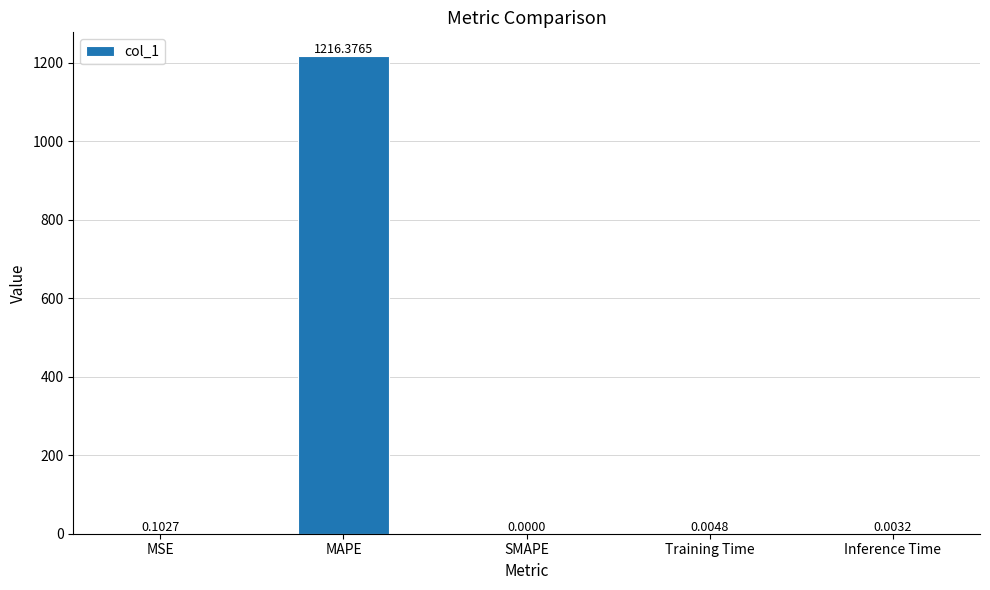

Which has a higher value, MSE or Training Time?

MSE